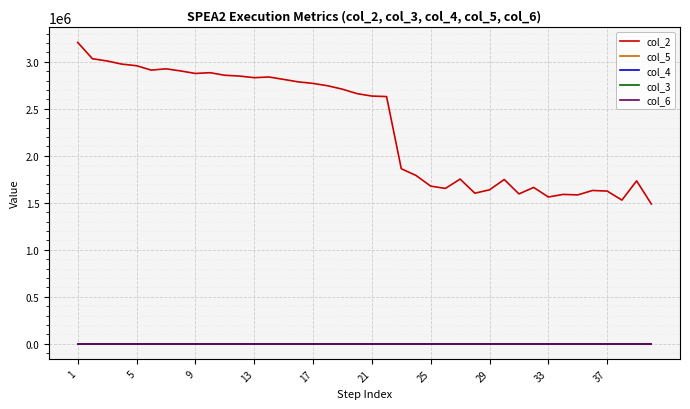

True or false: col_2 and col_4 intersect in this chart.

False